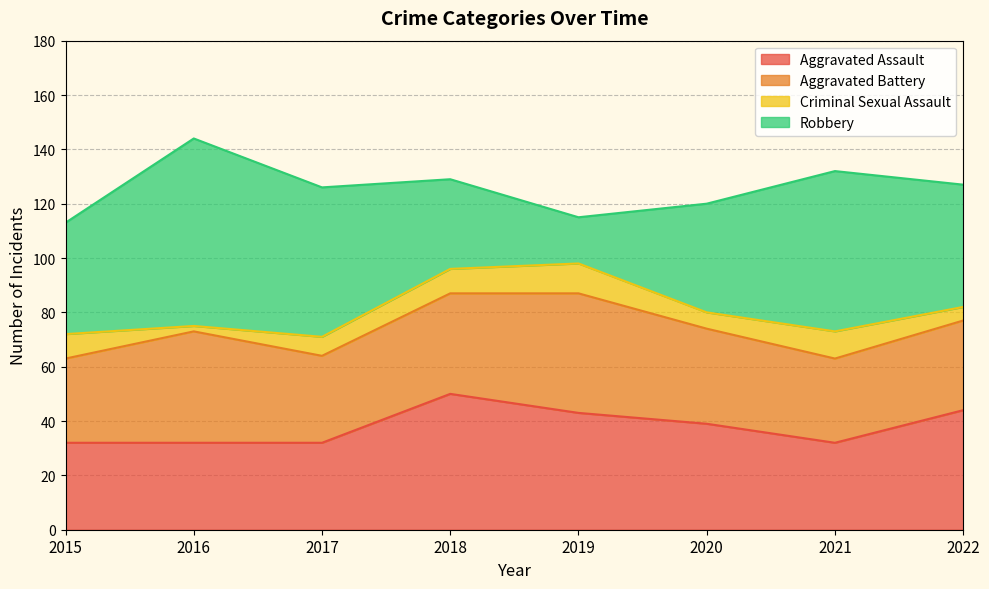

Is the value of Criminal Sexual Assault at 2020 greater than the value of Aggravated Assault at 2019?

No